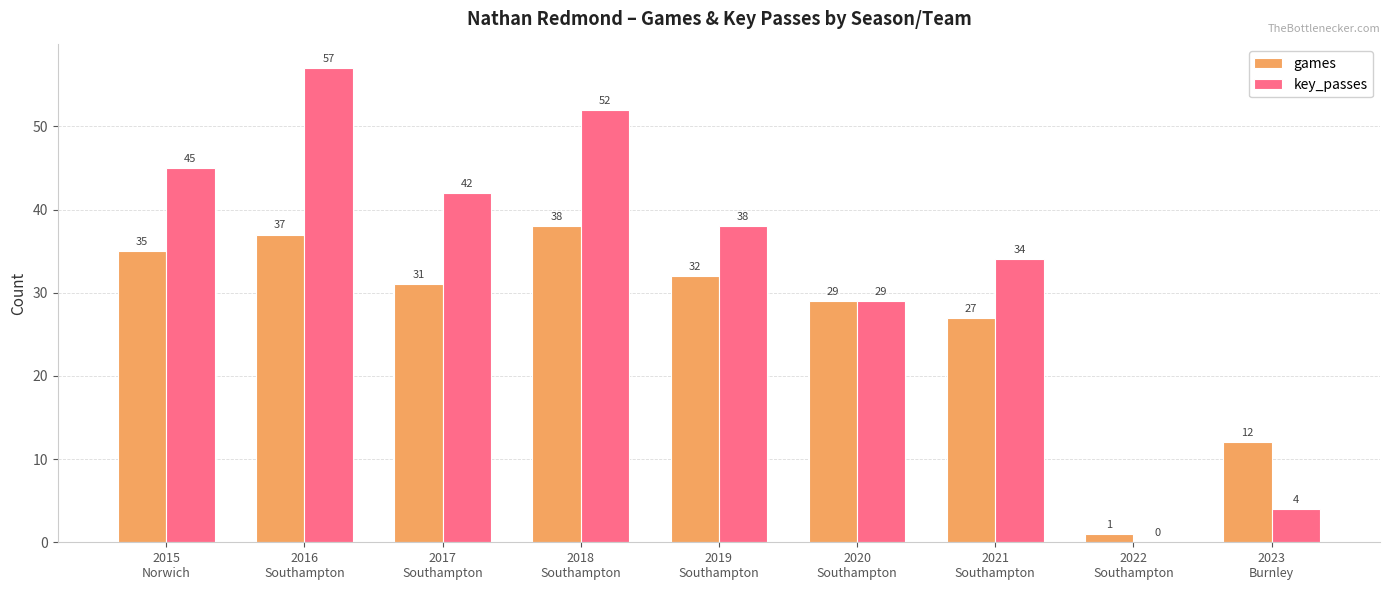

What is the maximum value for key_passes?

57